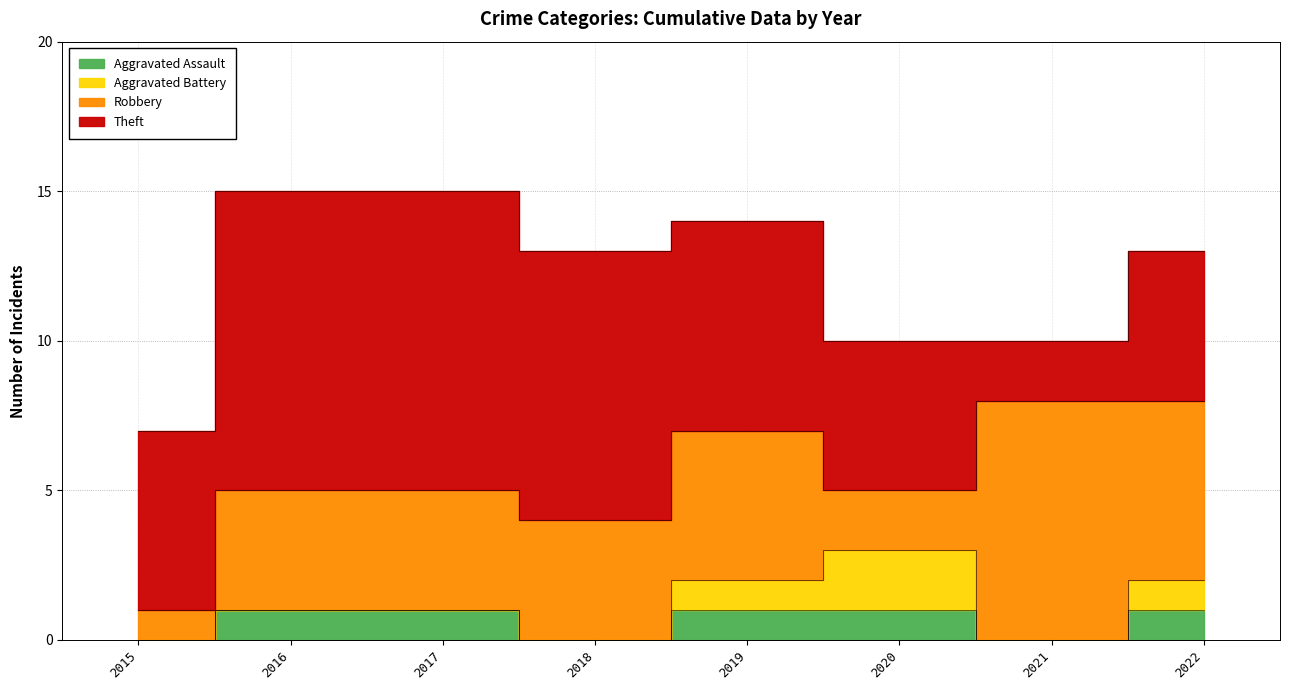

At which category is the sum across all series the highest?

2016